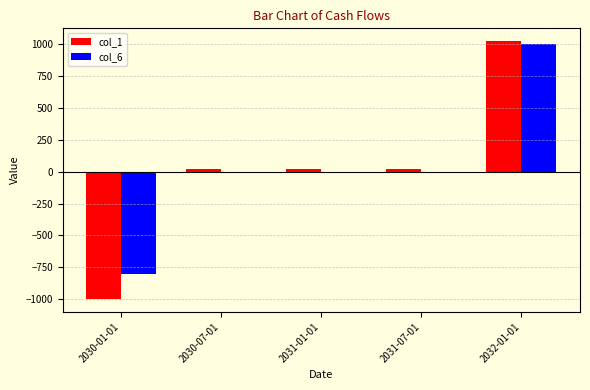

What is the sum of the col_6 values at 2032-01-01 and 2031-07-01?

1000